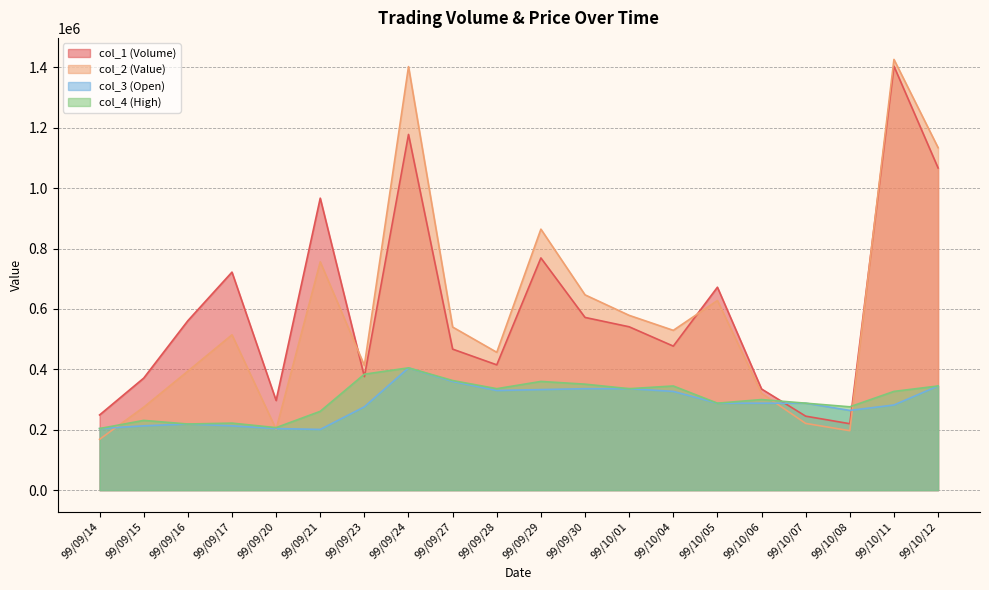

What is the difference between the highest and lowest values at 99/10/05?

384000.0